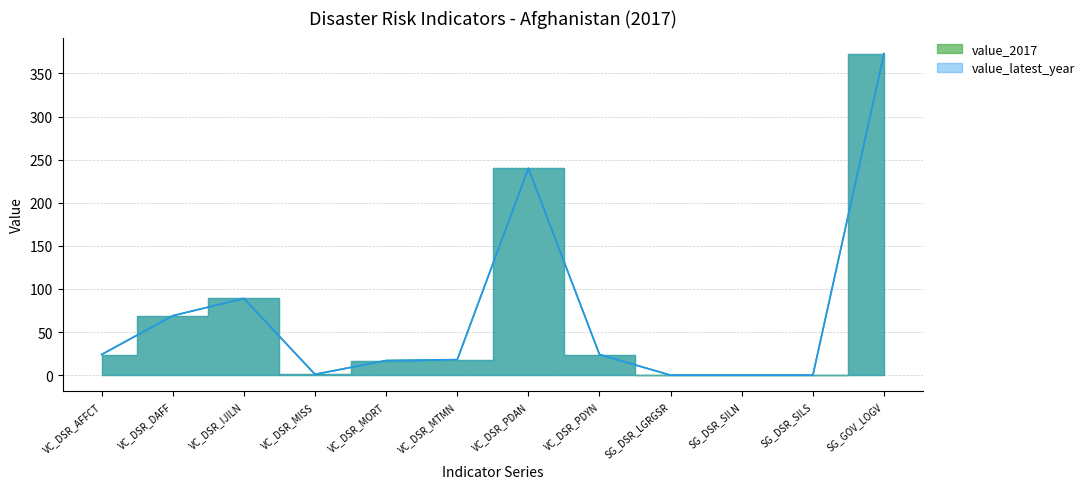

What is the difference between the second highest and second lowest values?

240